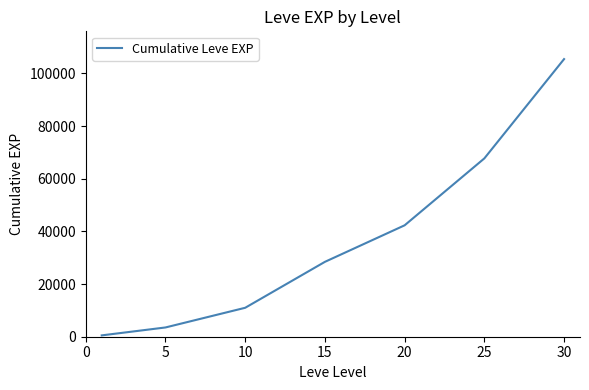

Count the number of values greater than 28438.

4